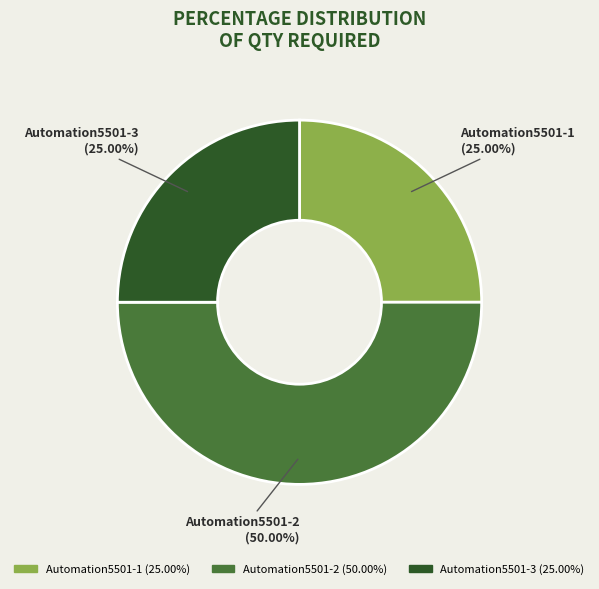

Count the number of slices in the pie.

3